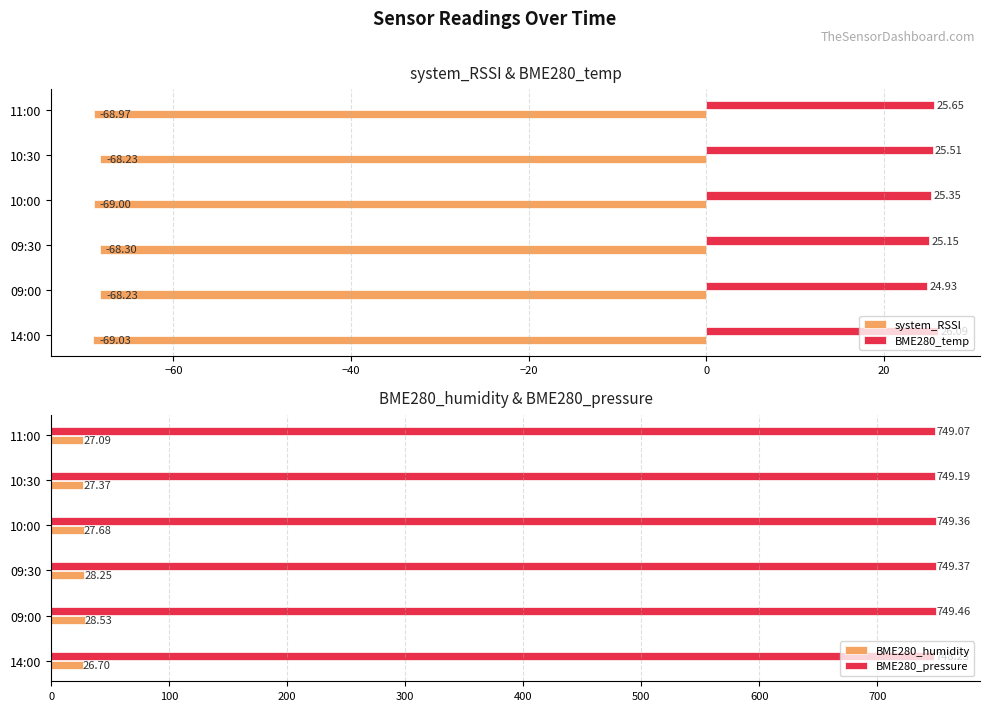

How many bars are there in each group?

4